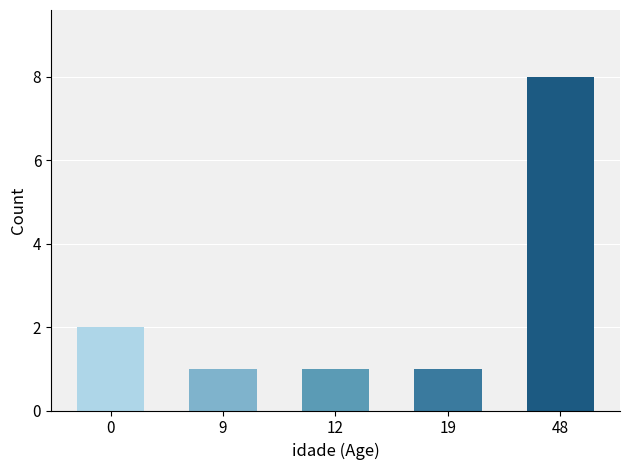

Which label corresponds to the largest value in the chart?

48